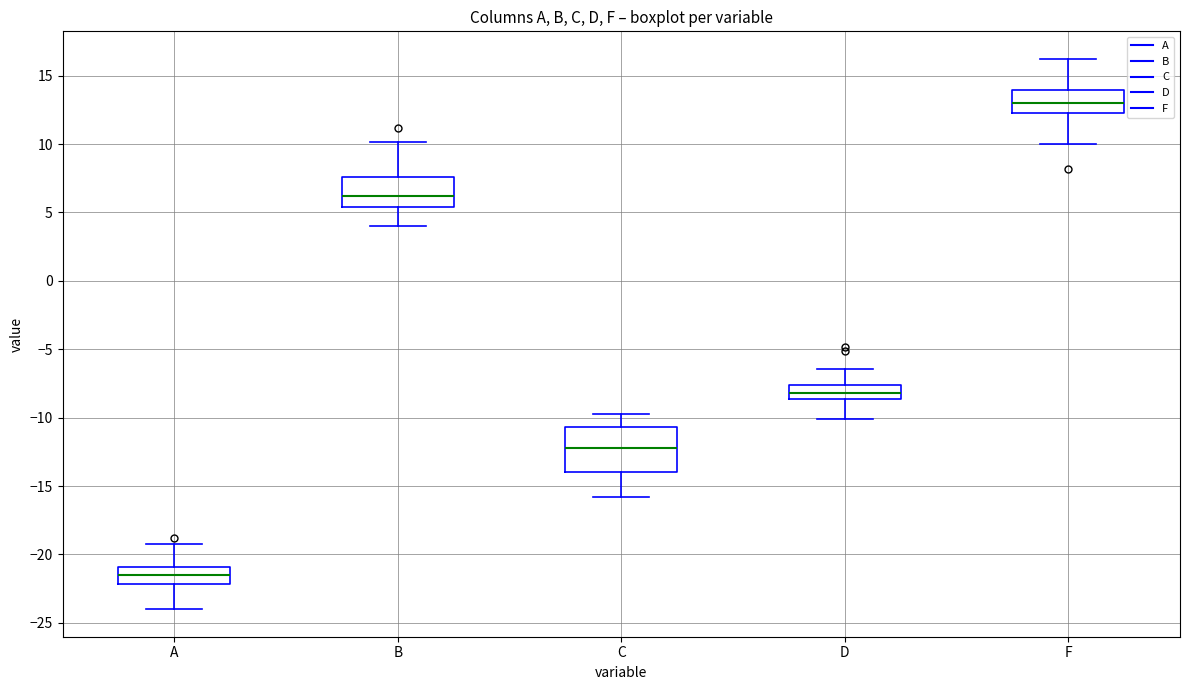

Reading left to right, read every box against the y-axis: the position of its median line, the range the box covers, and the ends of its whiskers. The values are not printed on the chart, so give them approximately, as read against the axis.

A: median -21.5, box -22.0 to -21.0, whiskers -24.0 to -19.0
B: median 6.0, box 5.5 to 7.5, whiskers 4.0 to 10.0
C: median -12.0, box -14.0 to -10.5, whiskers -16.0 to -10.0
D: median -8.0, box -8.5 to -7.5, whiskers -10.0 to -6.5
F: median 13.0, box 12.5 to 14.0, whiskers 10.0 to 16.0